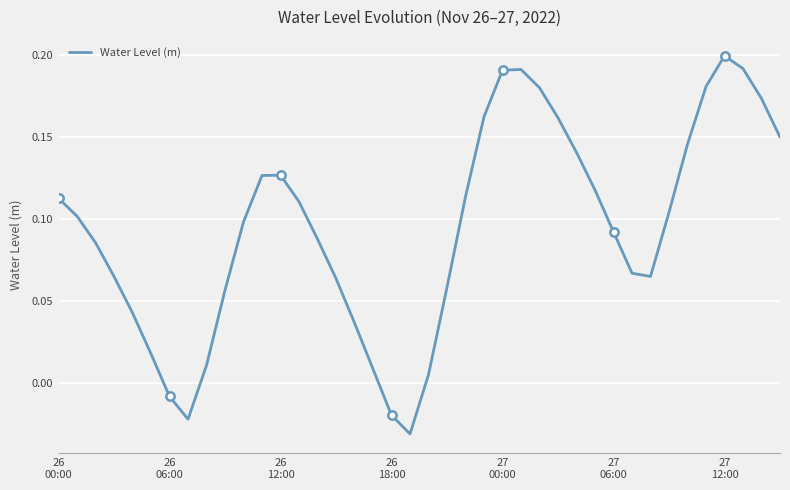

What is the label of the 36th point from the left?

35